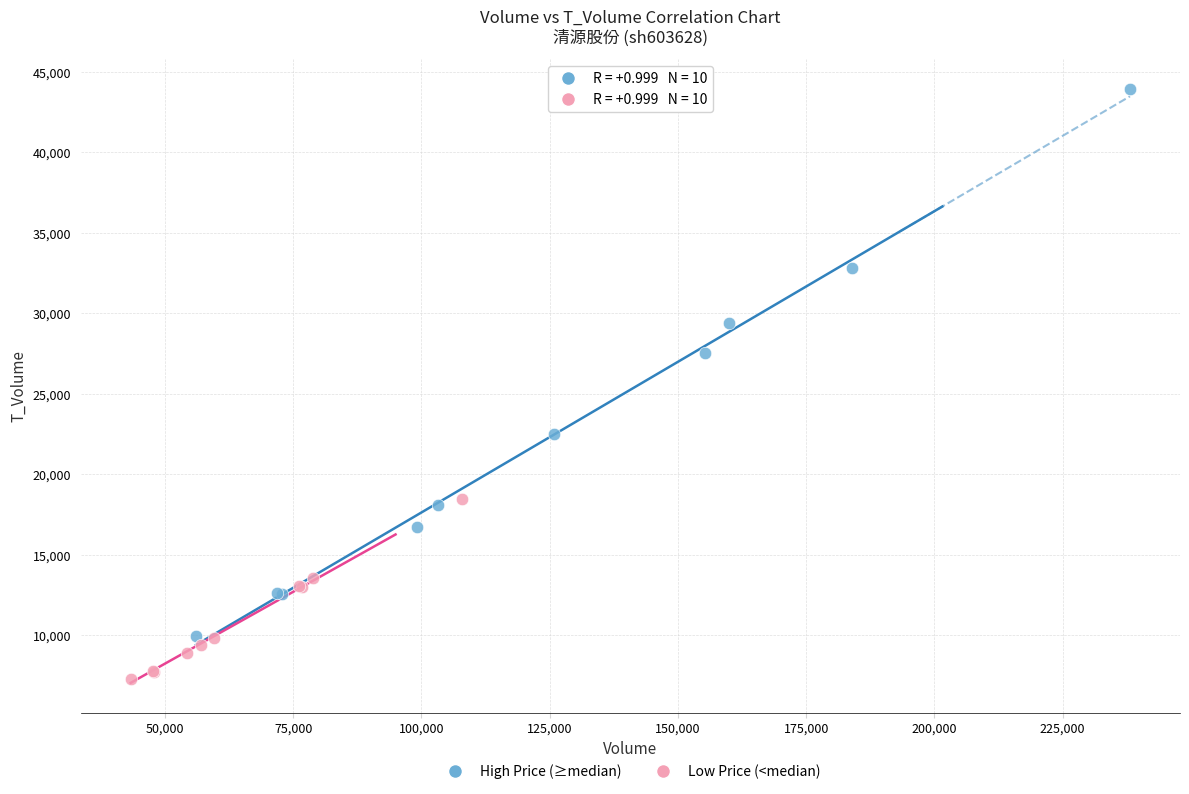

Which series has the widest spread of Y values?

High Price (≥median)